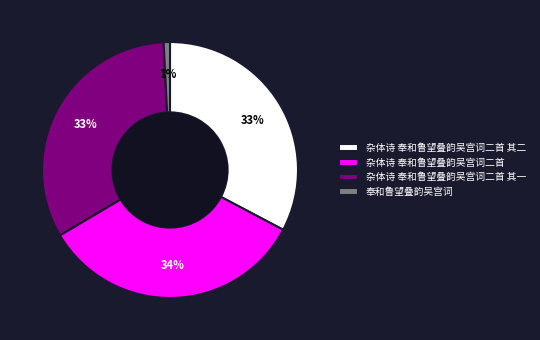

To the nearest percent, what is the combined percentage of 奉和鲁望叠韵吴宫词 and 杂体诗 奉和鲁望叠韵吴宫词二首?

35%